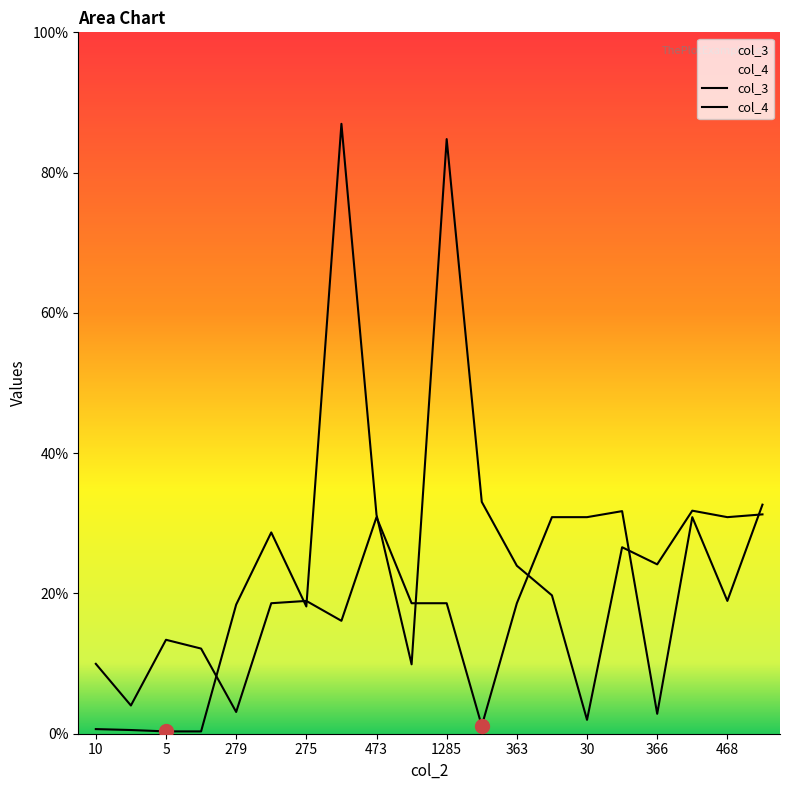

Where is the first local minimum for col_3?

275